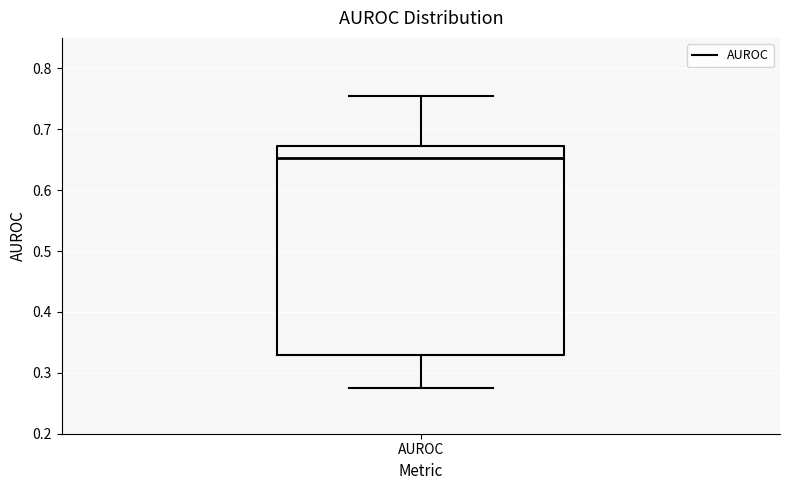

Transcribe this box plot: give where the median line is, the range the box spans, and where the two whiskers end, as read against the y-axis. The values are not printed on the chart, so give them approximately, as read against the axis.

median 0.65, box 0.33 to 0.67, whiskers 0.28 to 0.75